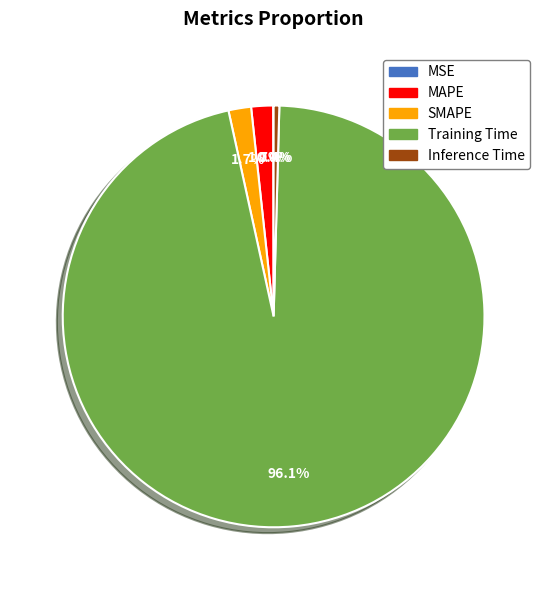

Does MAPE account for over 50% of the chart?

No